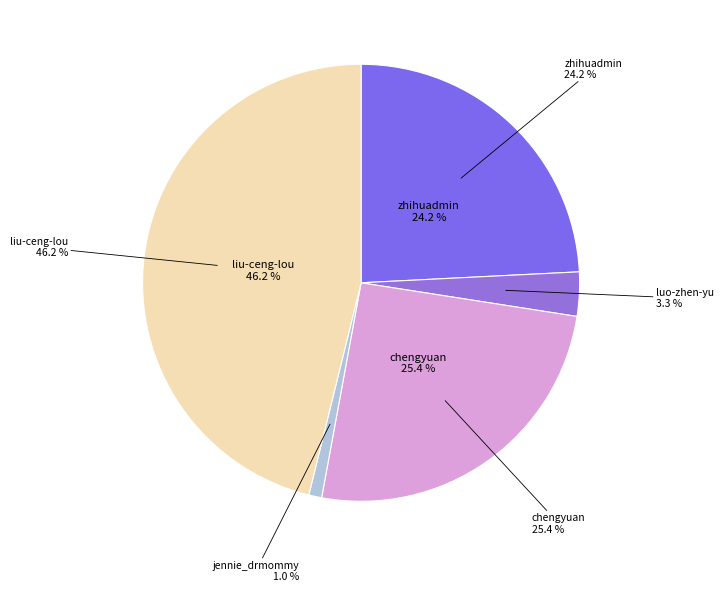

Is there any slice that represents more than half of the pie?

No